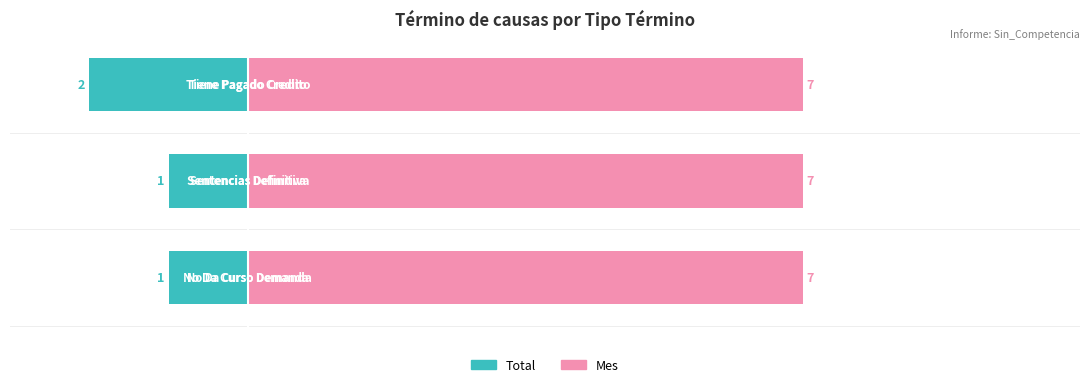

Is the value of Total at 1 greater than the value of Mes at 0?

No